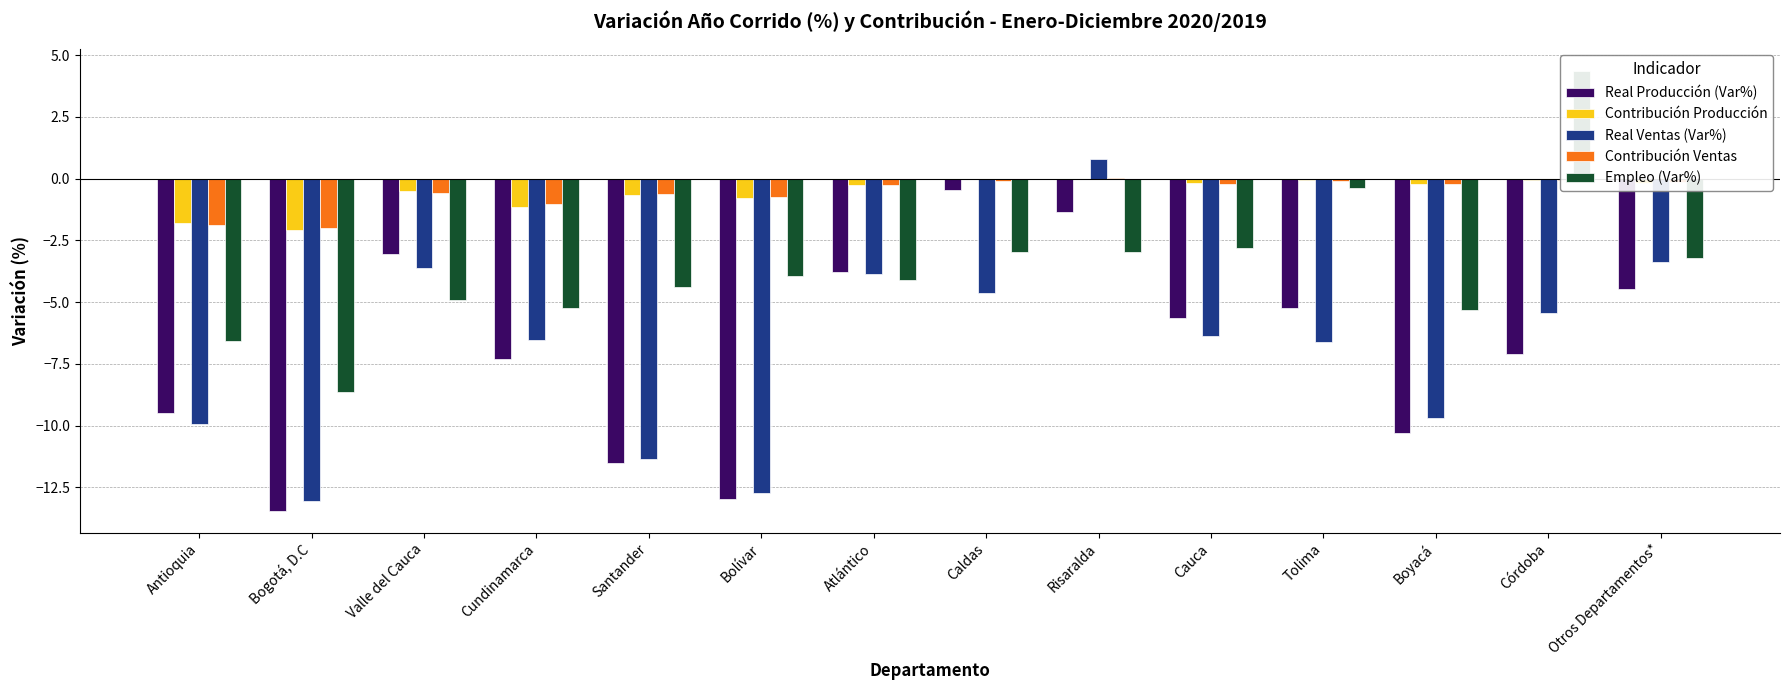

What is the label of the 3rd bar from the left?

Valle del Cauca